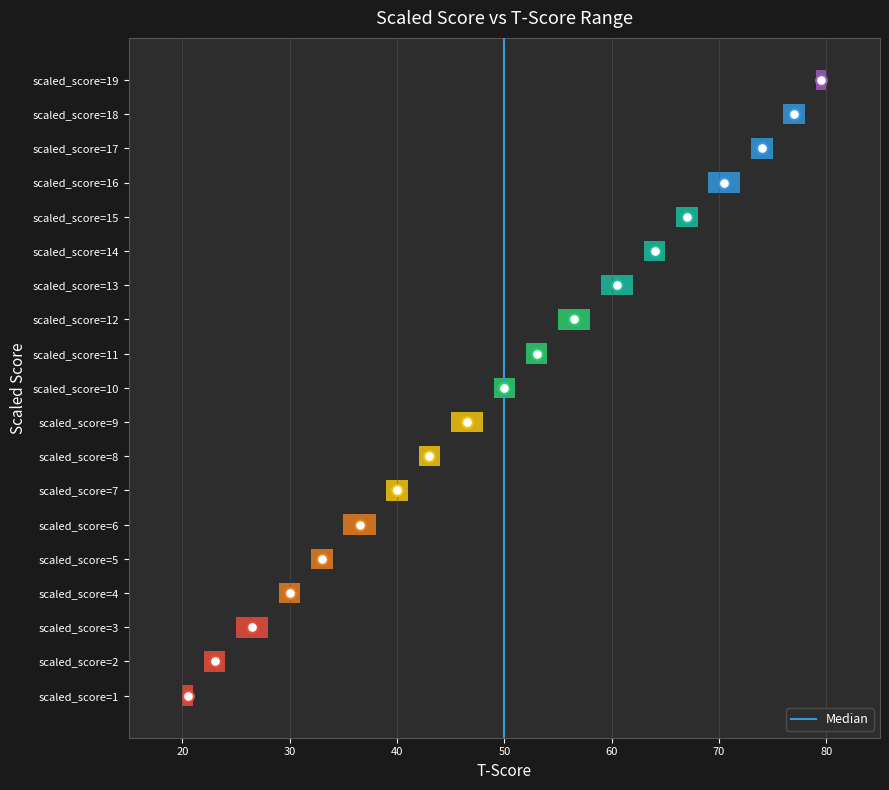

What is the change in value from 10 to 20?

+1